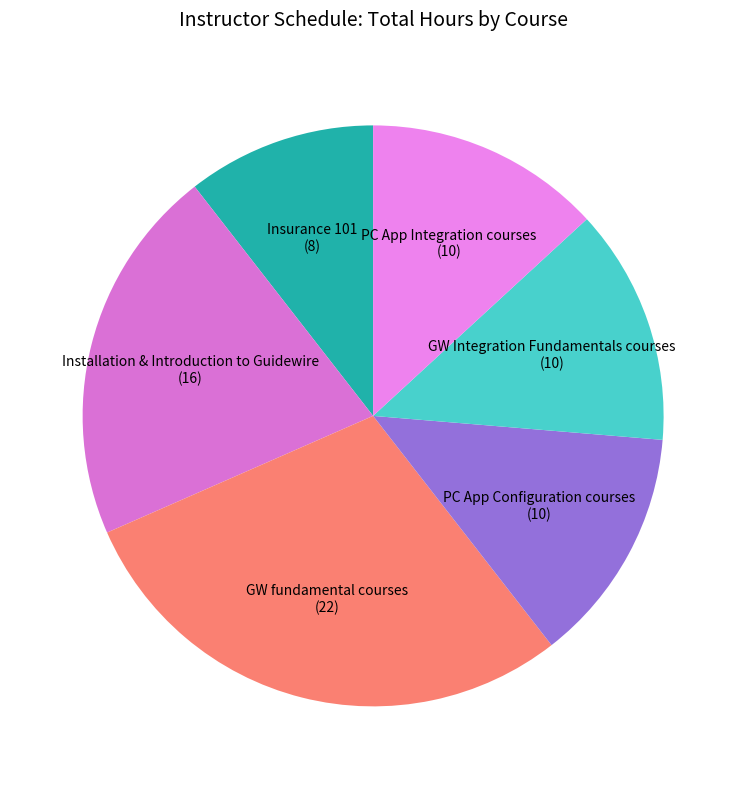

True or false: GW Integration Fundamentals courses accounts for 4% of the total.

False